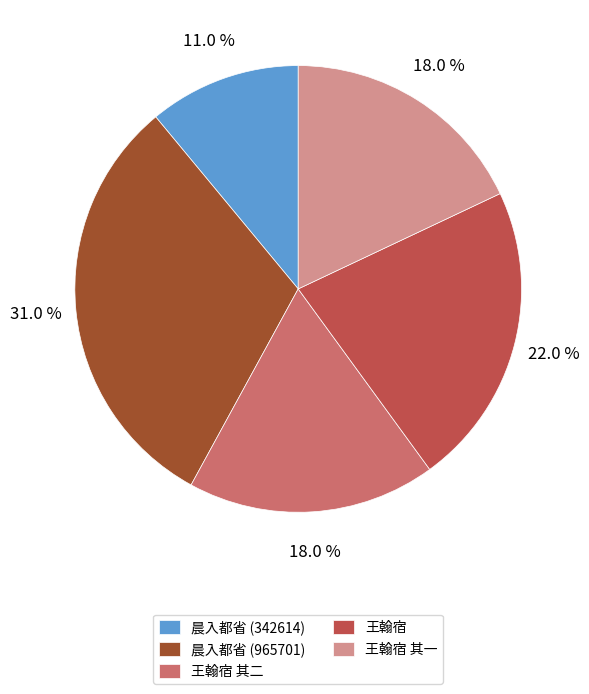

What percentage is NOT represented by 晨入都省 (965701)?

69.0%